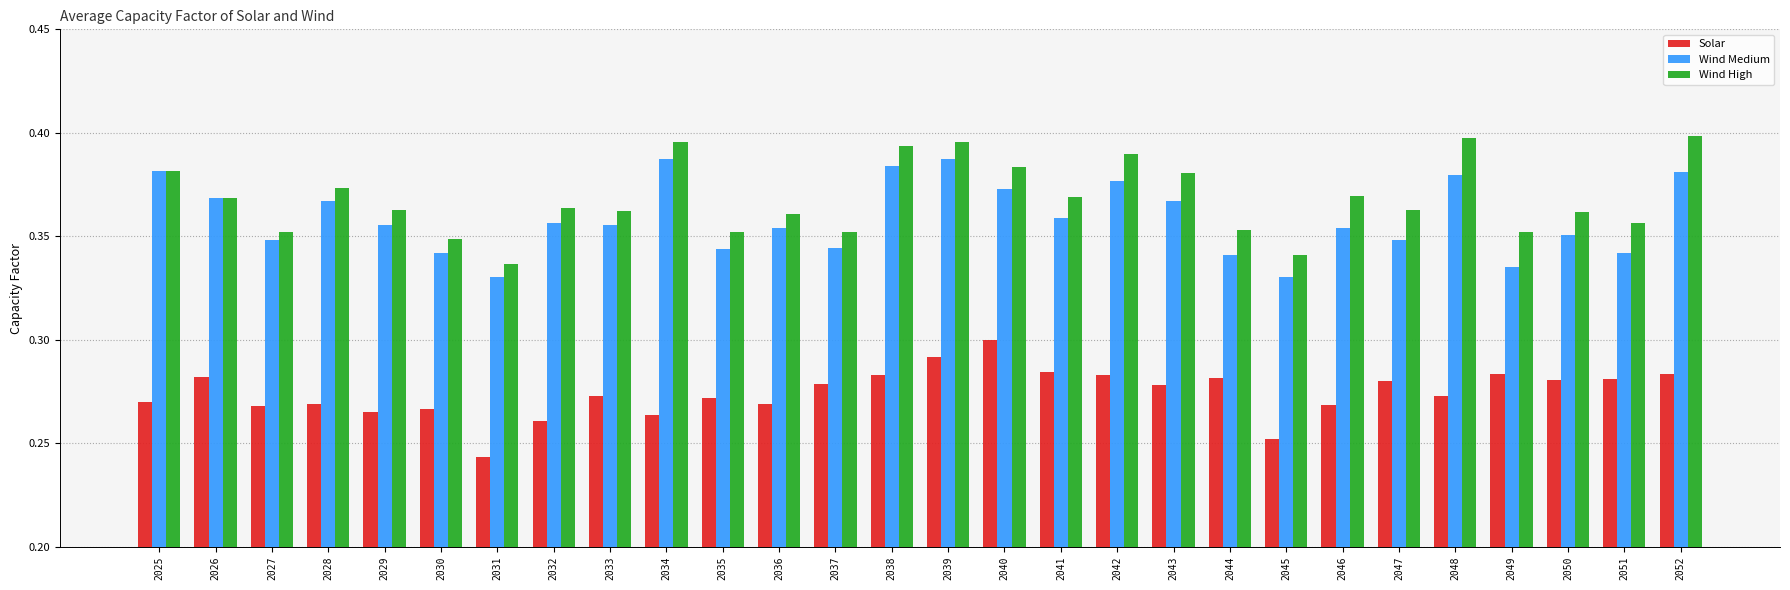

How many groups of bars are there?

28